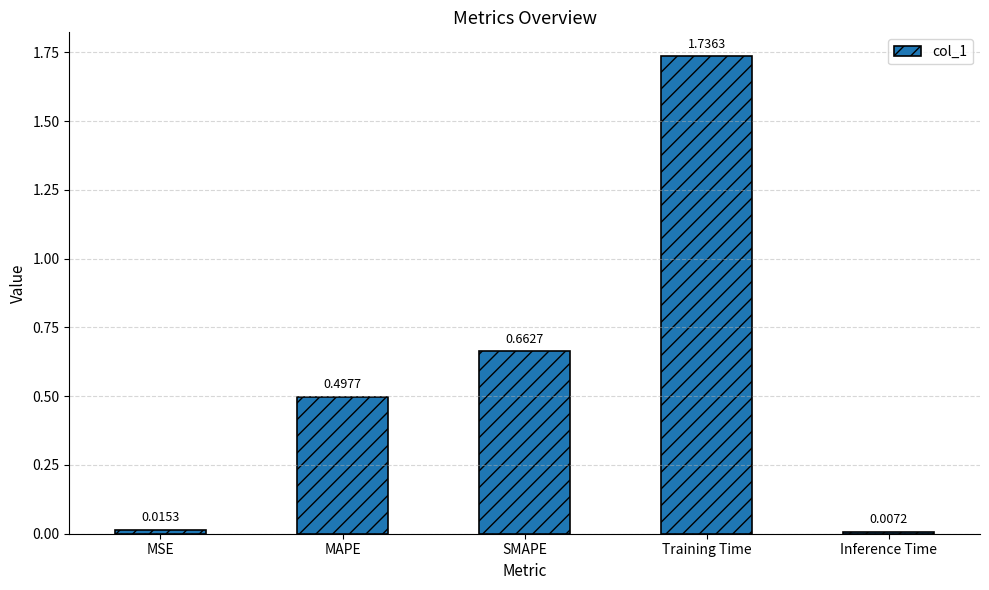

What is the sum of the values at Training Time and MAPE?

2.2